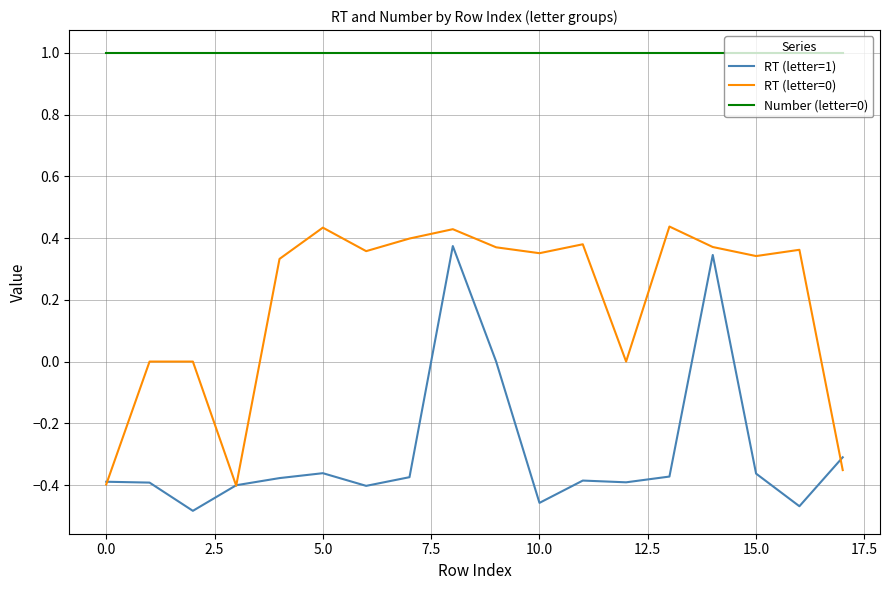

True or false: RT (letter=1) and Number (letter=0) intersect in this chart.

False